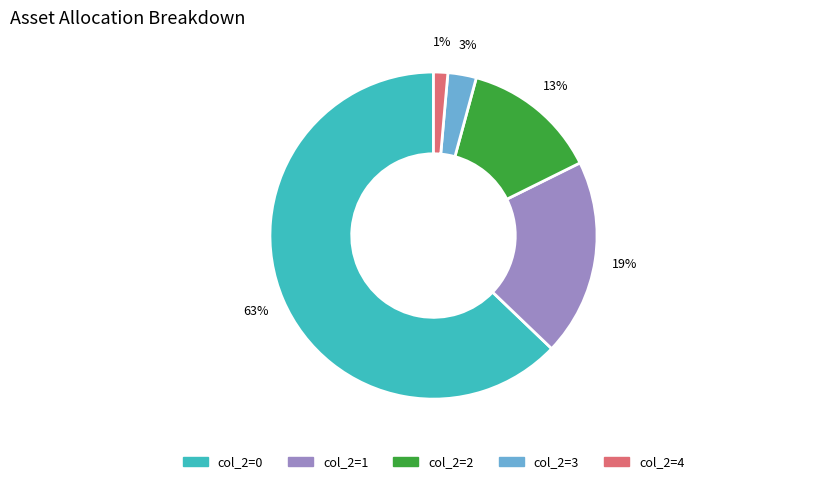

Is there a majority slice in this chart?

Yes